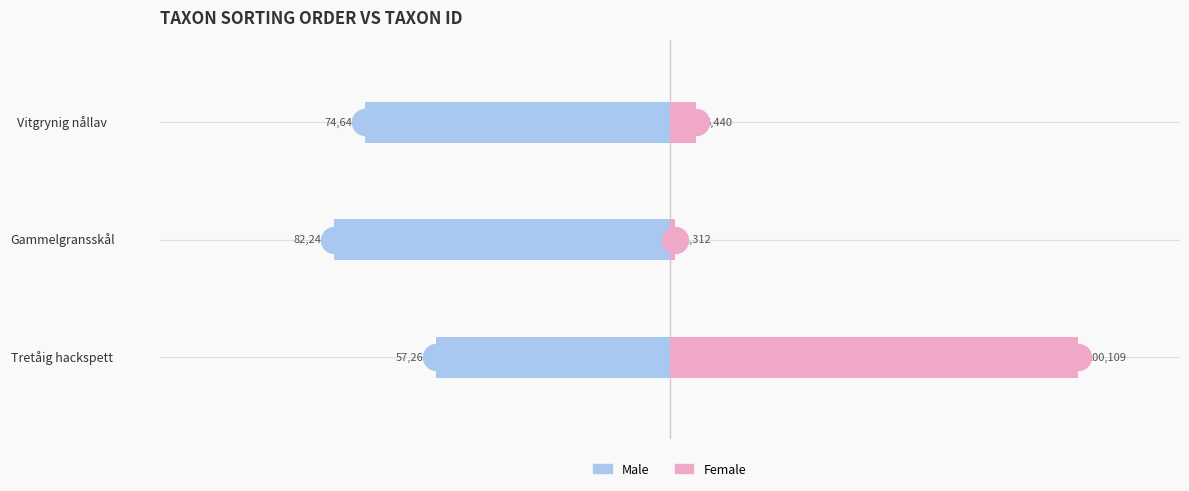

At how many categories does at least one series exceed 43704?

1